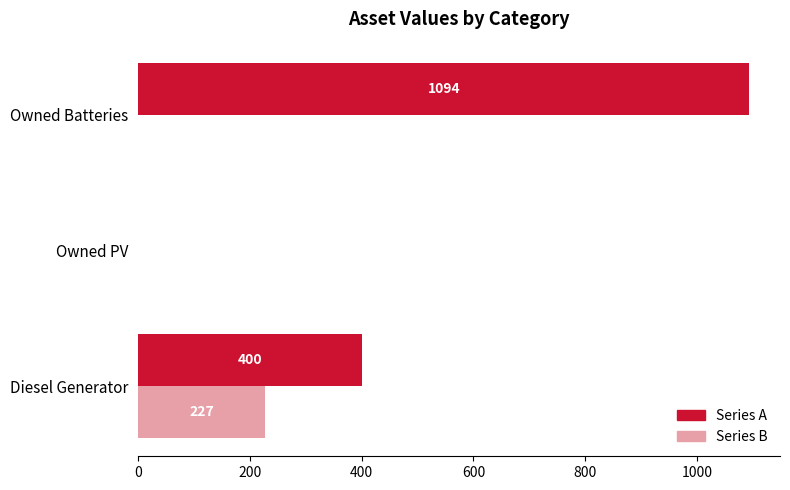

Is the value of Series A at Owned Batteries greater than the value of Series B at Owned Batteries?

Yes